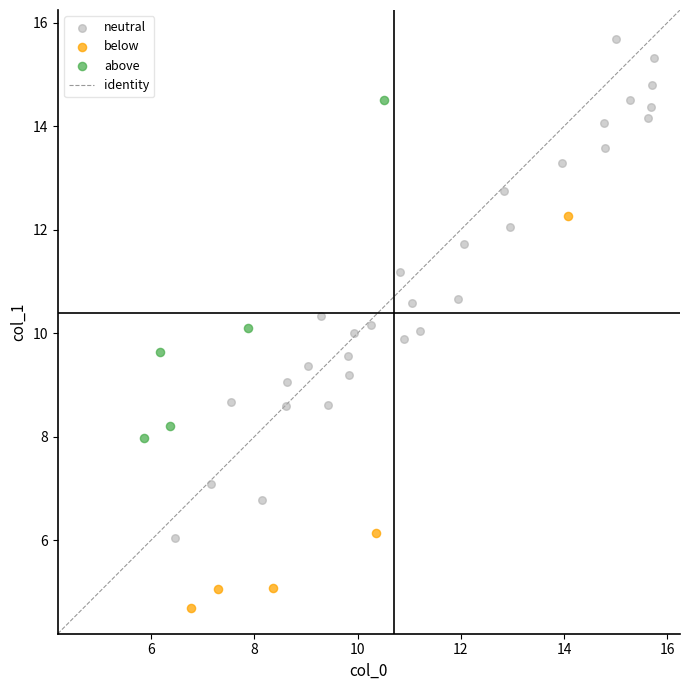

Which series contains the lowest Y value?

below